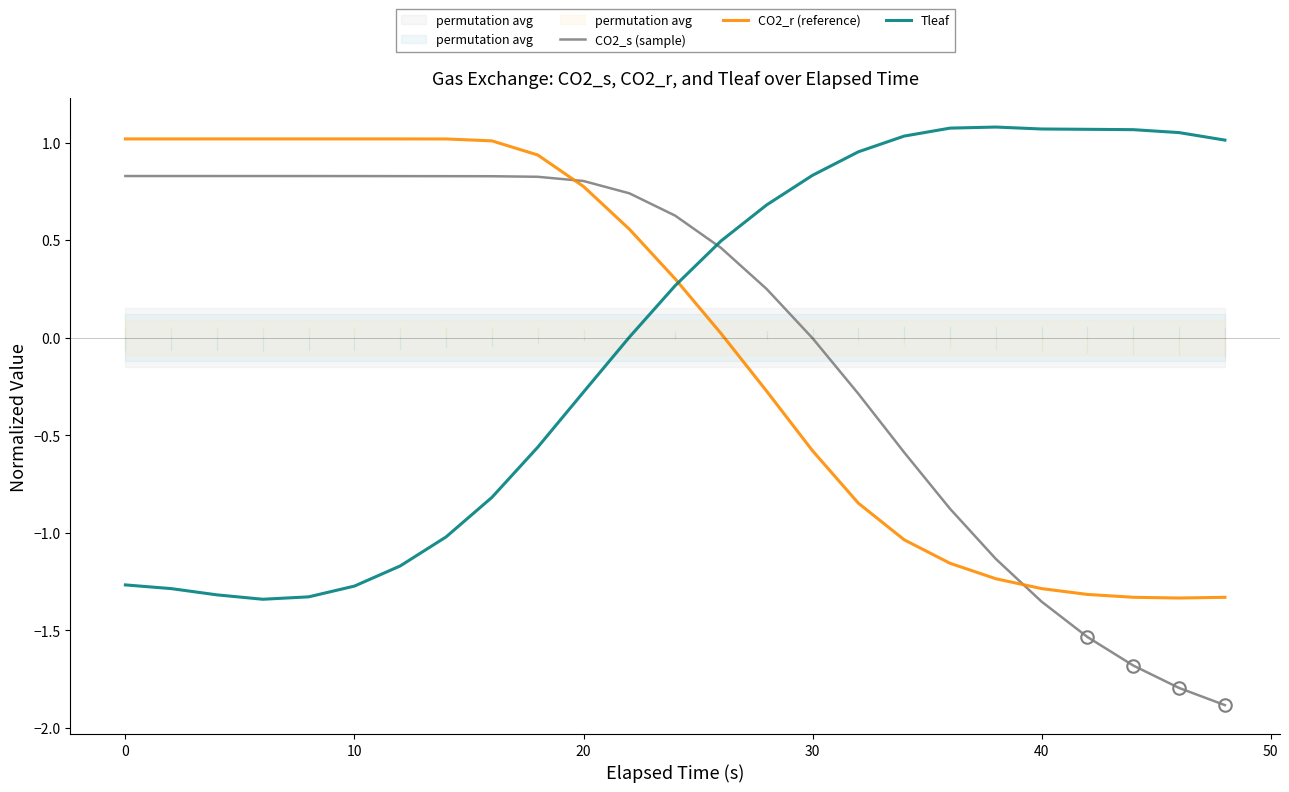

True or false: Tleaf has more than 0 points higher than both neighbors.

True